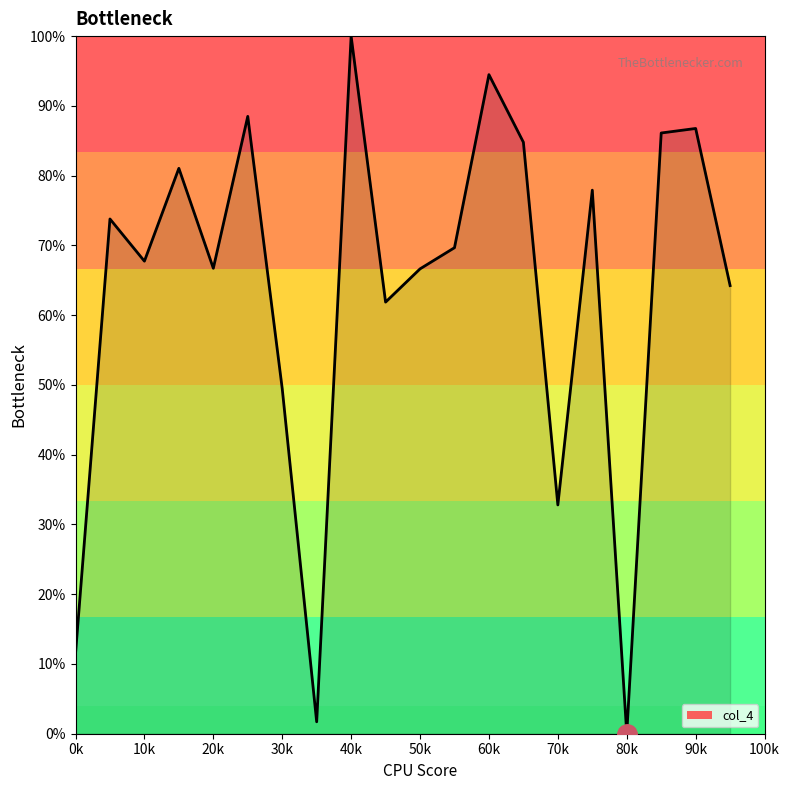

What is the greatest value displayed?

100.0